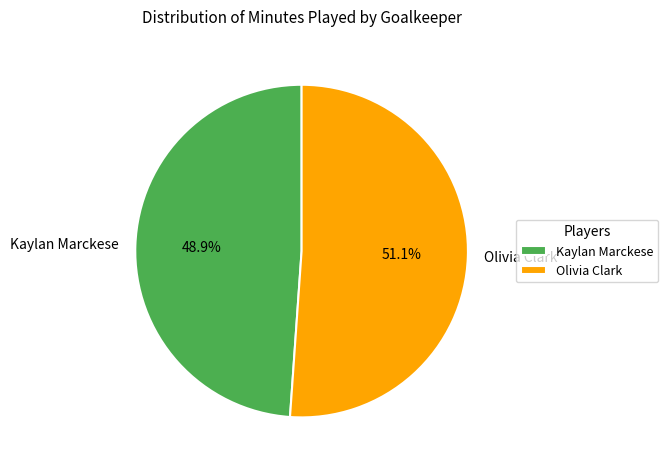

How many segments does this pie chart have?

2